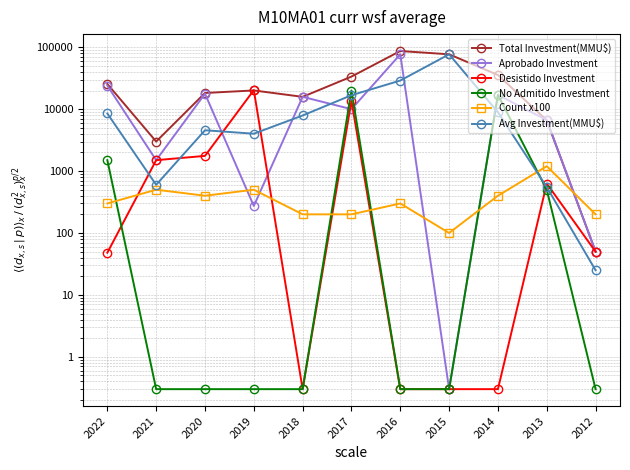

Rank the categories by Aprobado Investment value from highest to lowest.

2016, 2022, 2020, 2014, 2018, 2017, 2013, 2021, 2019, 2012, 2015